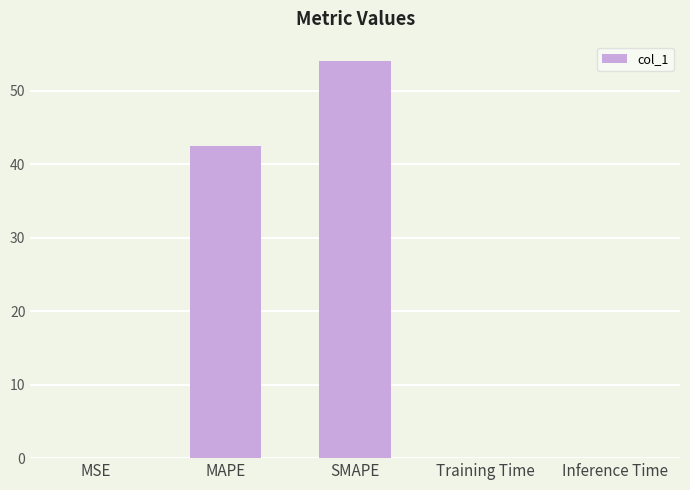

At which category does the chart reach its peak across all series?

SMAPE